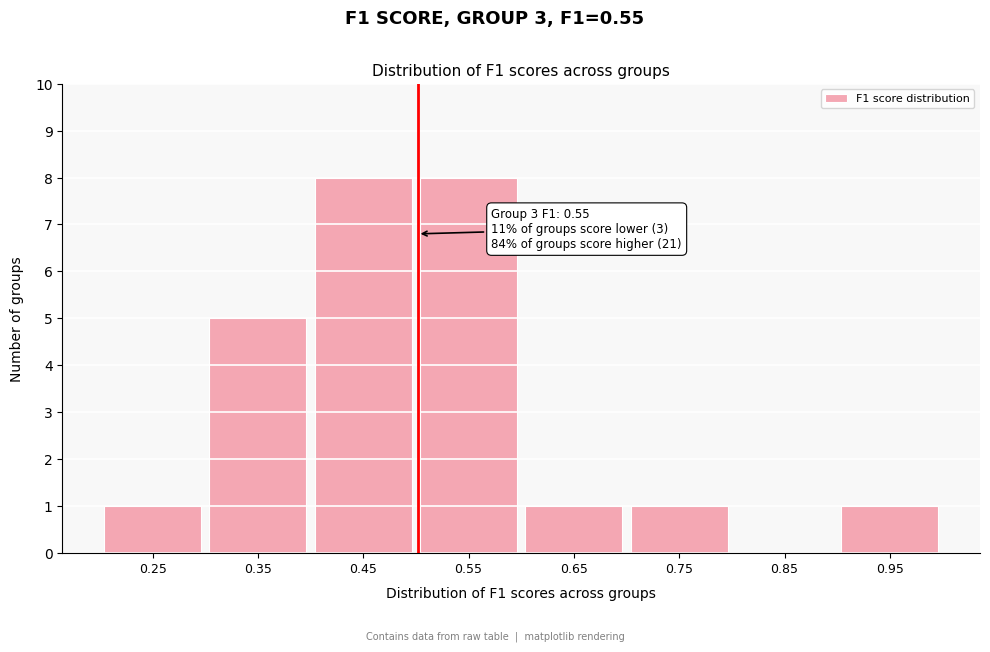

Reading right to left, transcribe all the data shown in this chart.

0.95=1	0.85=0	0.75=1	0.65=1	0.55=8	0.45=8	0.35=5	0.25=1